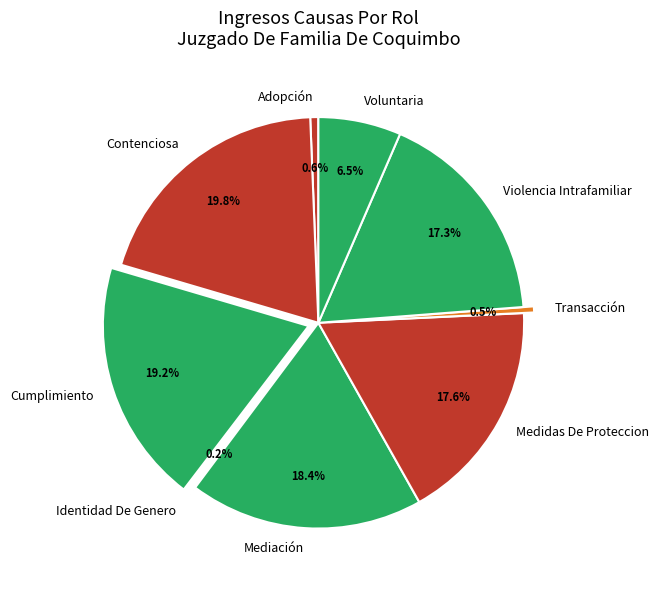

Is there any slice that represents more than half of the pie?

No